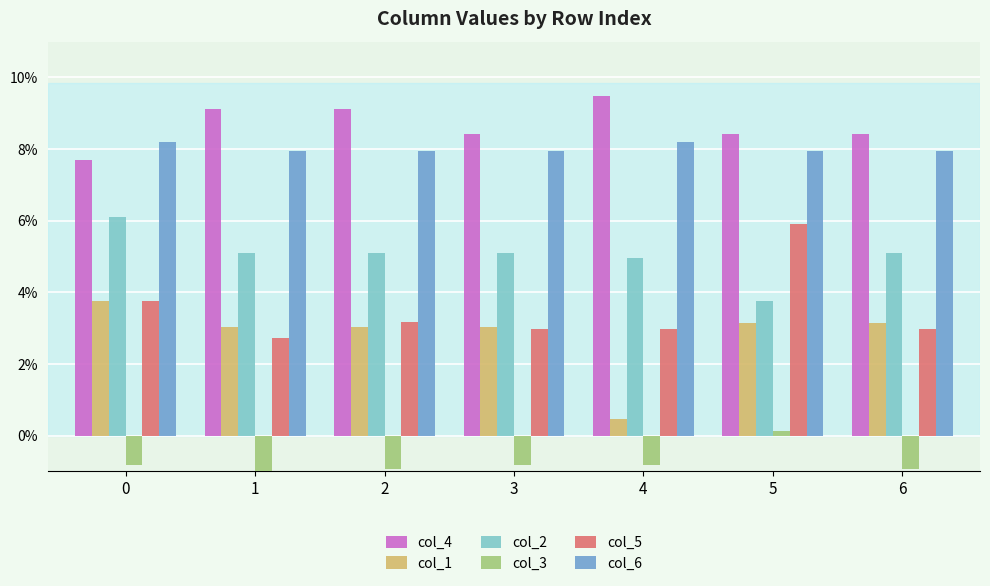

How many distinct data groups are displayed?

6